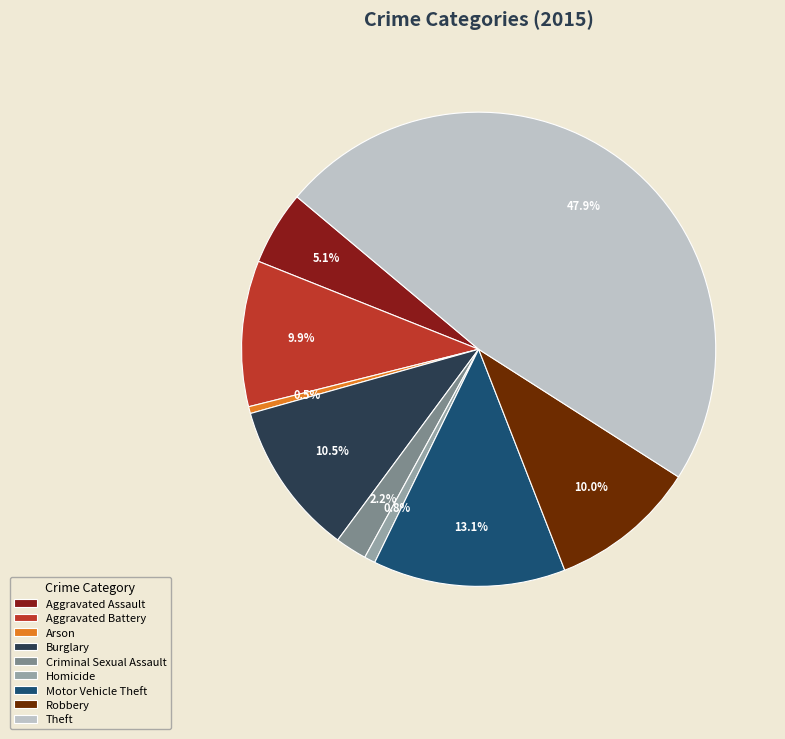

Do Theft and Aggravated Assault together represent more than half of the pie?

Yes